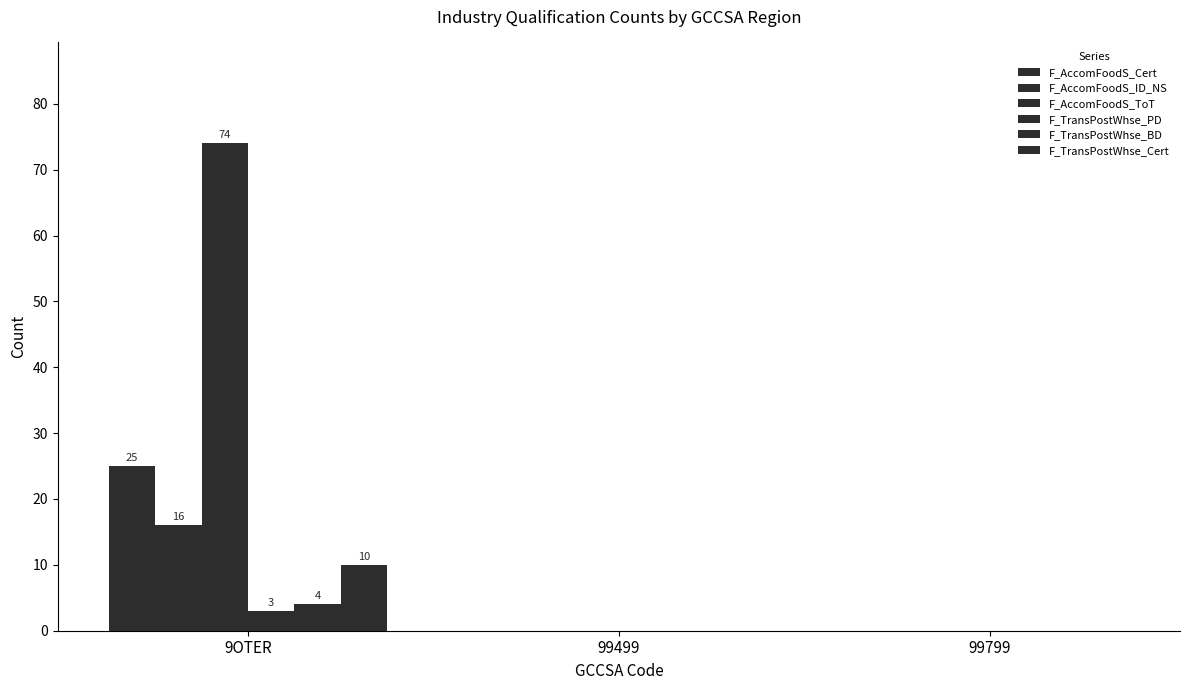

At which category is the sum across all series the highest?

9OTER